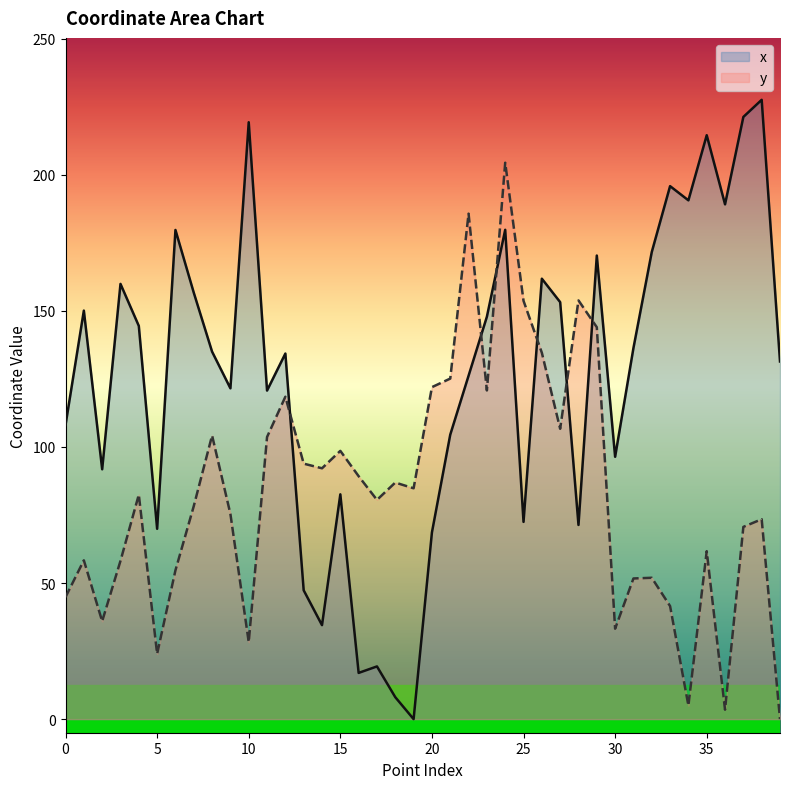

Which series has the largest total across all categories?

x